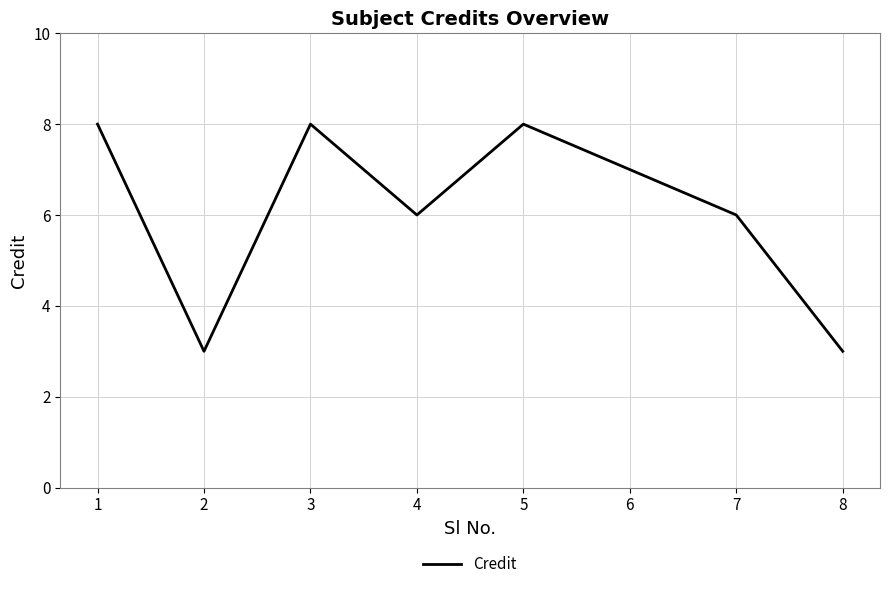

What is the difference between the maximum and minimum values?

5